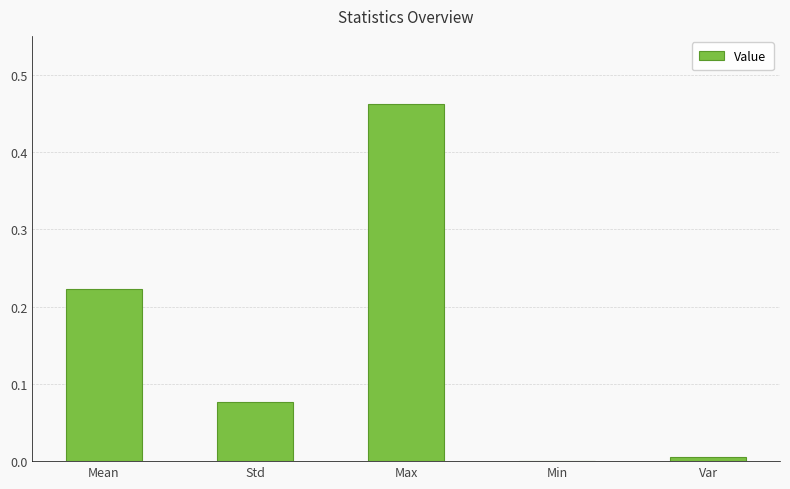

Are the bars grouped side by side (vs. stacked)?

No